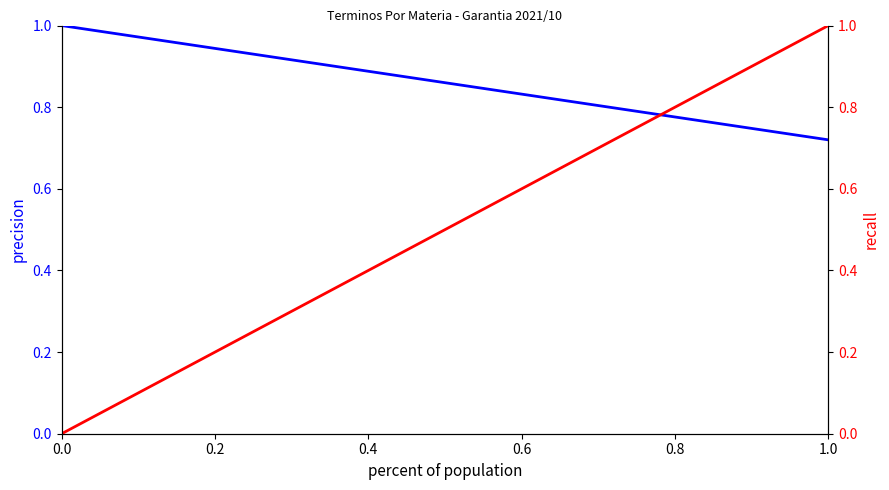

Which series has the widest spread of values?

recall